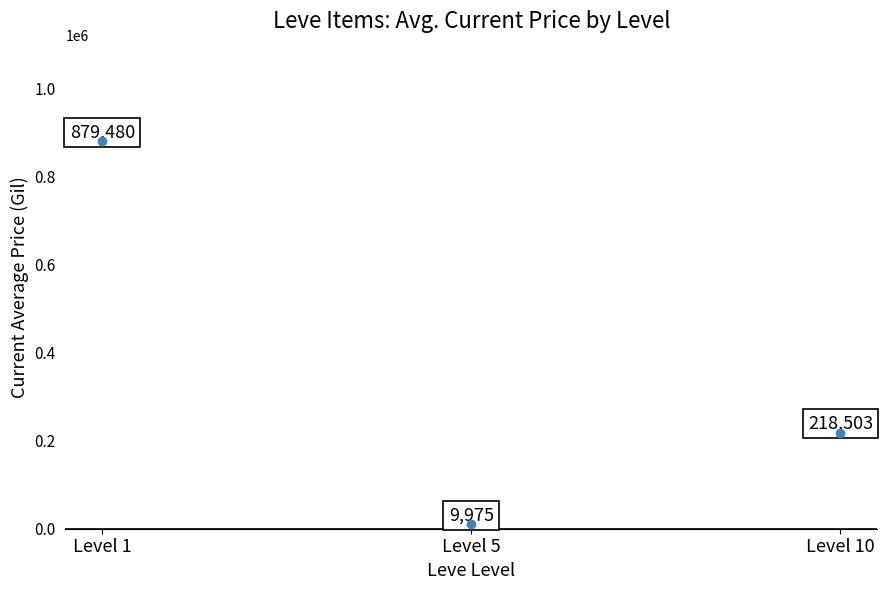

What Y value in the scatter plot is closest to 444727?

218503.1